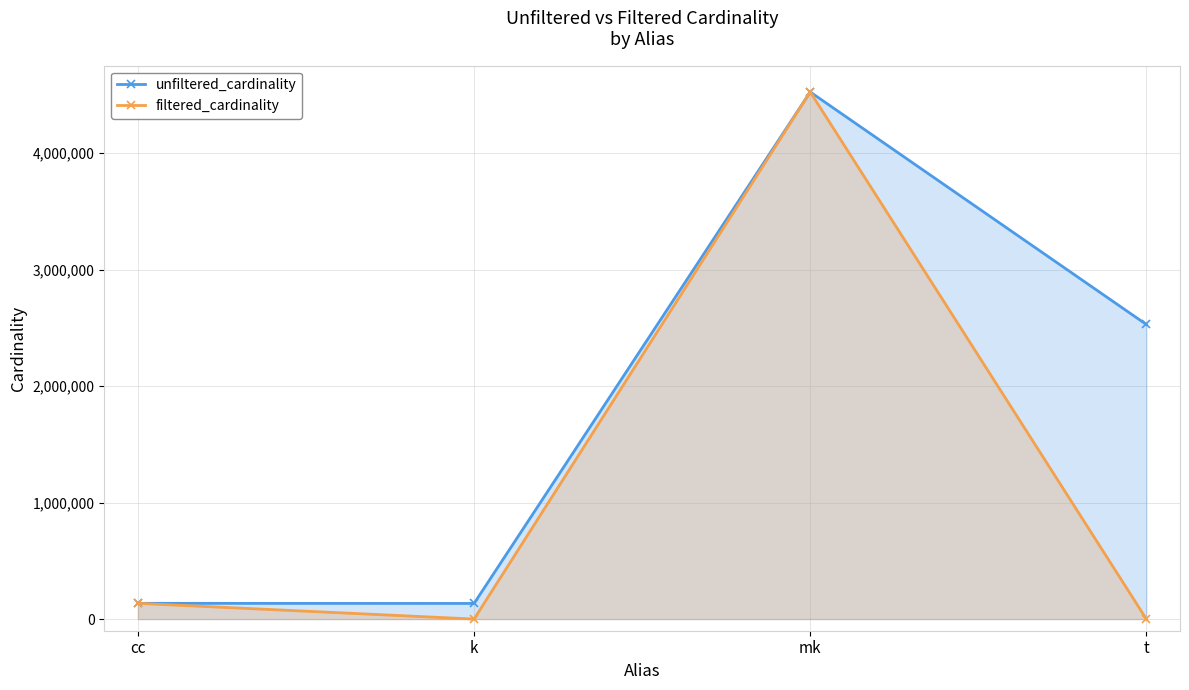

What is the average value of the unfiltered_cardinality series?

1830374